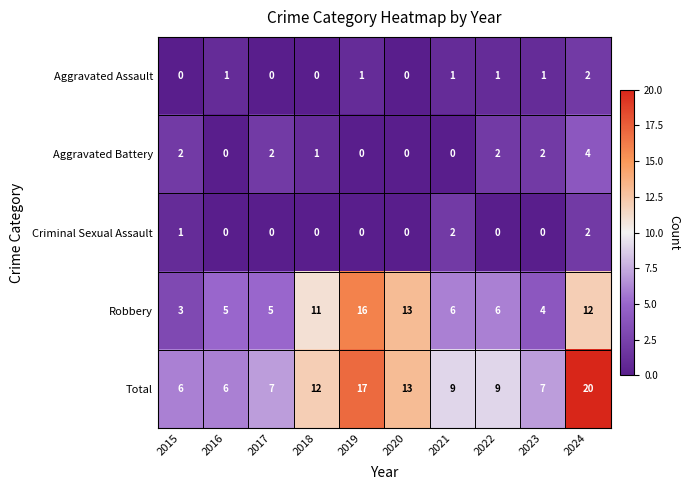

What is the spread (max minus min) of values at 2015?

6